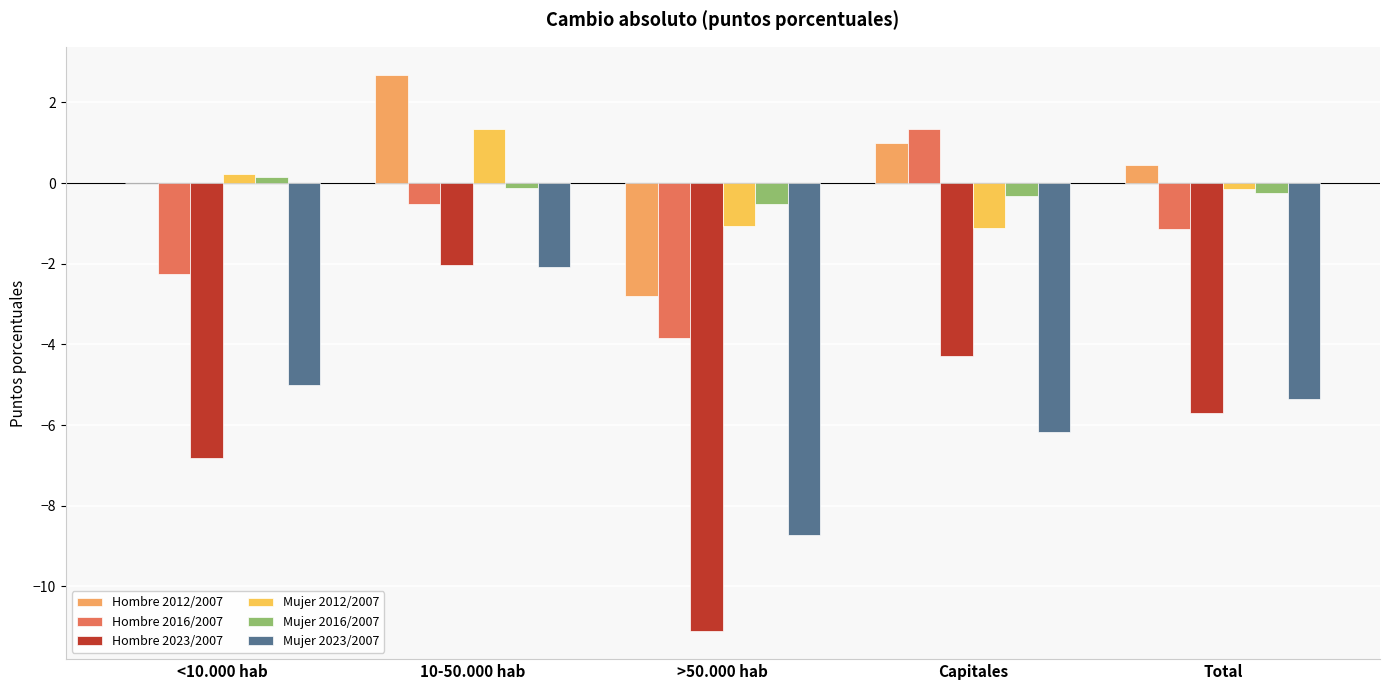

What position from the right is 10-50.000 hab?

4